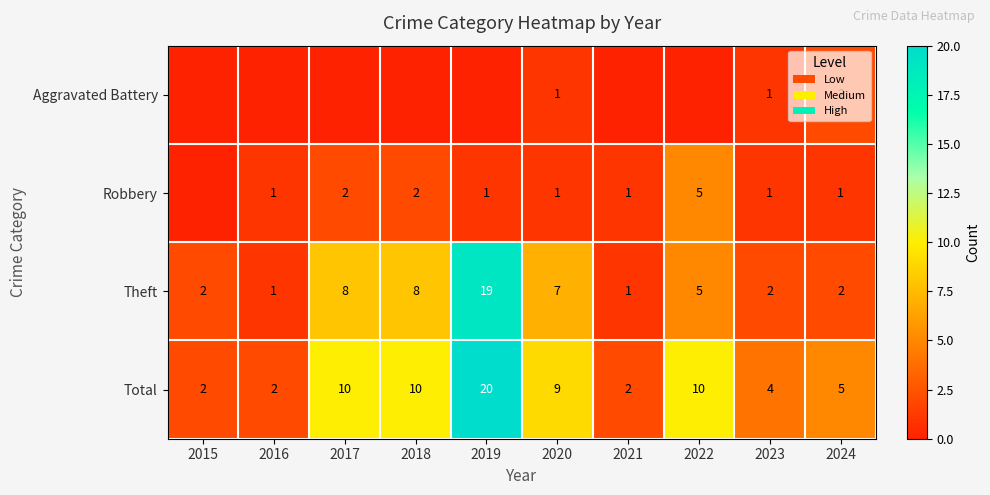

At how many categories does at least one series exceed 2?

7